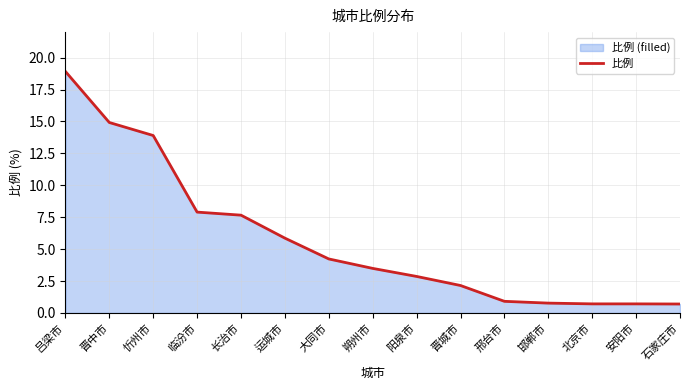

How many series are shown in this chart?

1